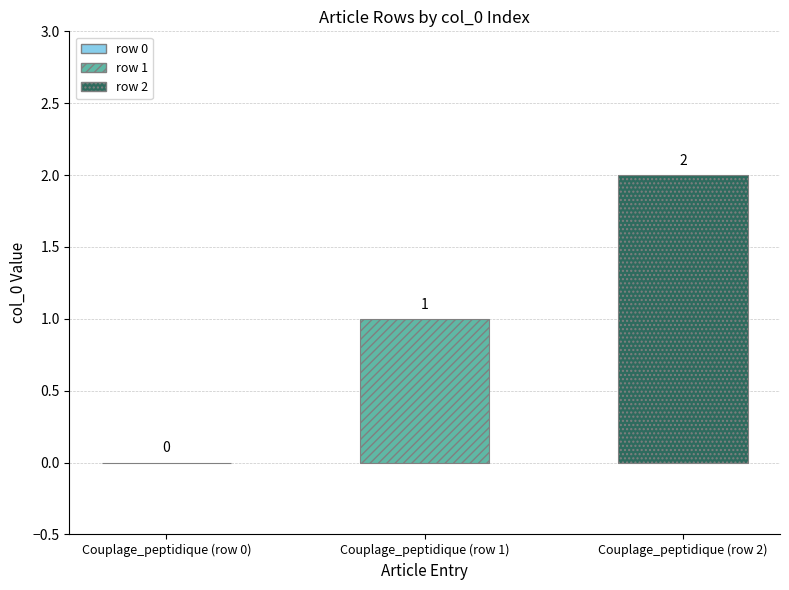

Count the number of data series in this chart.

1